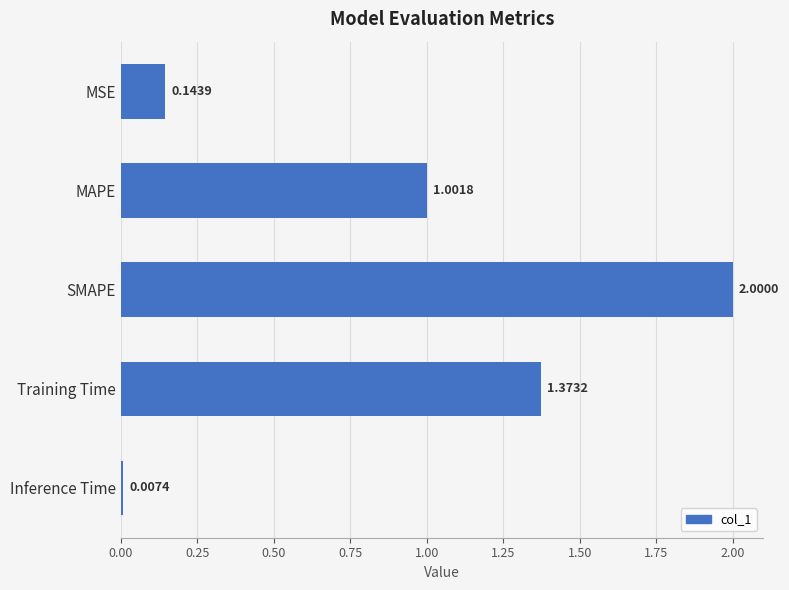

Which category has the highest value across all series?

SMAPE